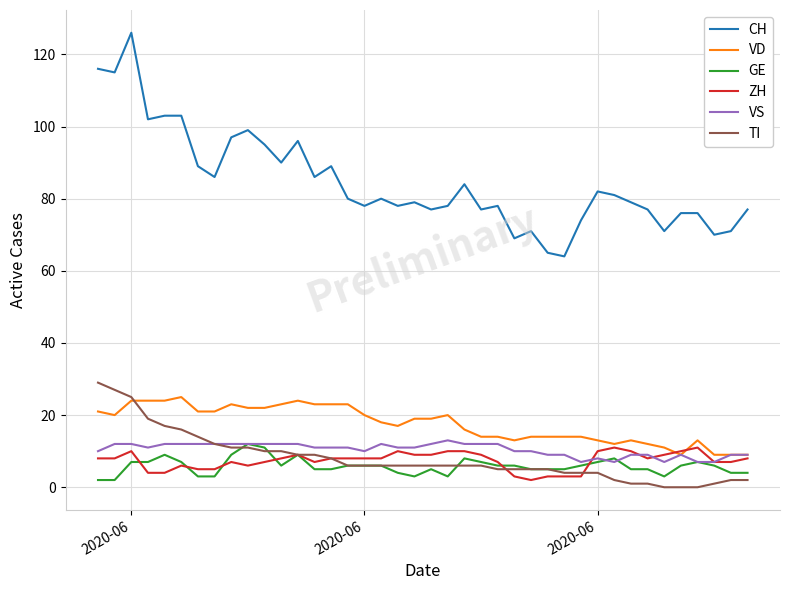

Which series has the largest total across all categories?

CH